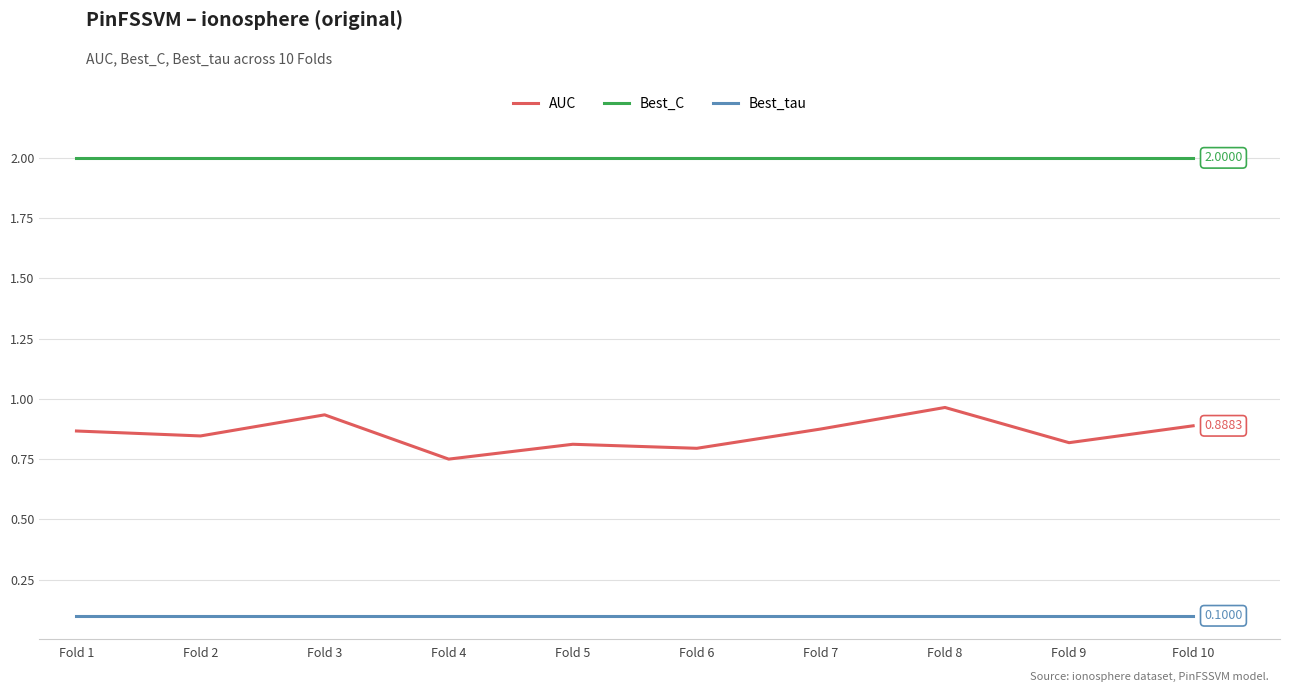

What is the spread (max minus min) of values at Fold 4?

1.9